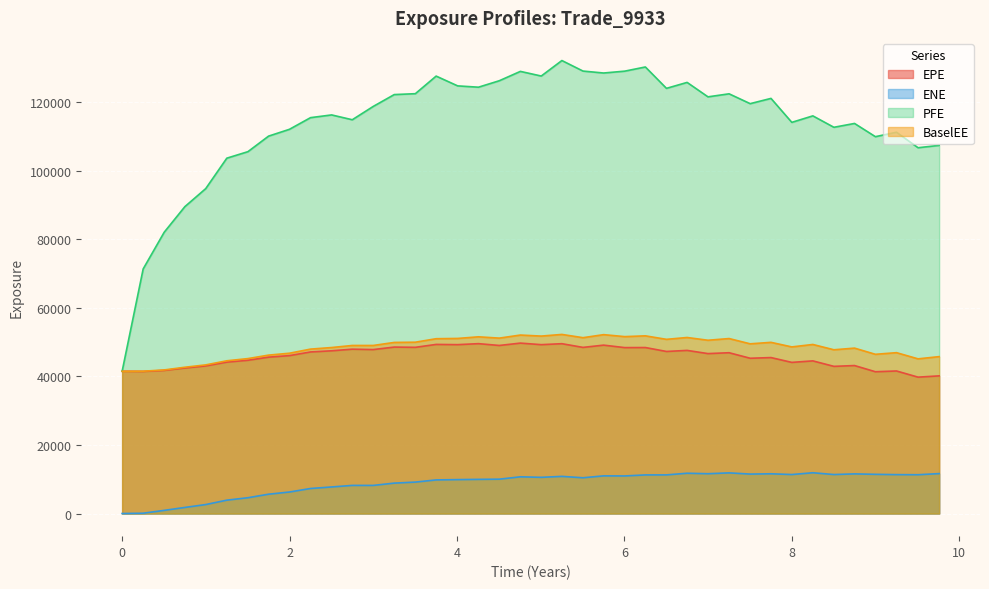

What is the maximum value for PFE?

132091.0